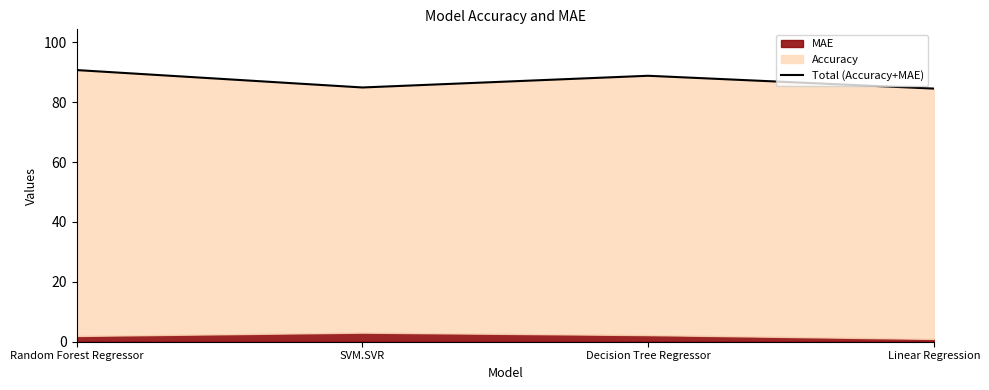

How many values exceed 88?

2